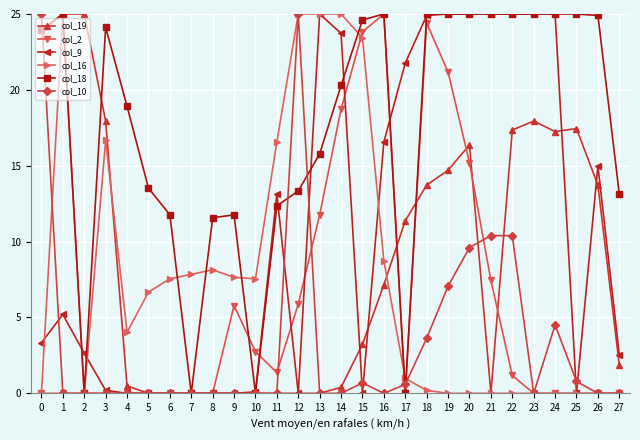

True or false: col_19 has more than 0 points higher than both neighbors.

True